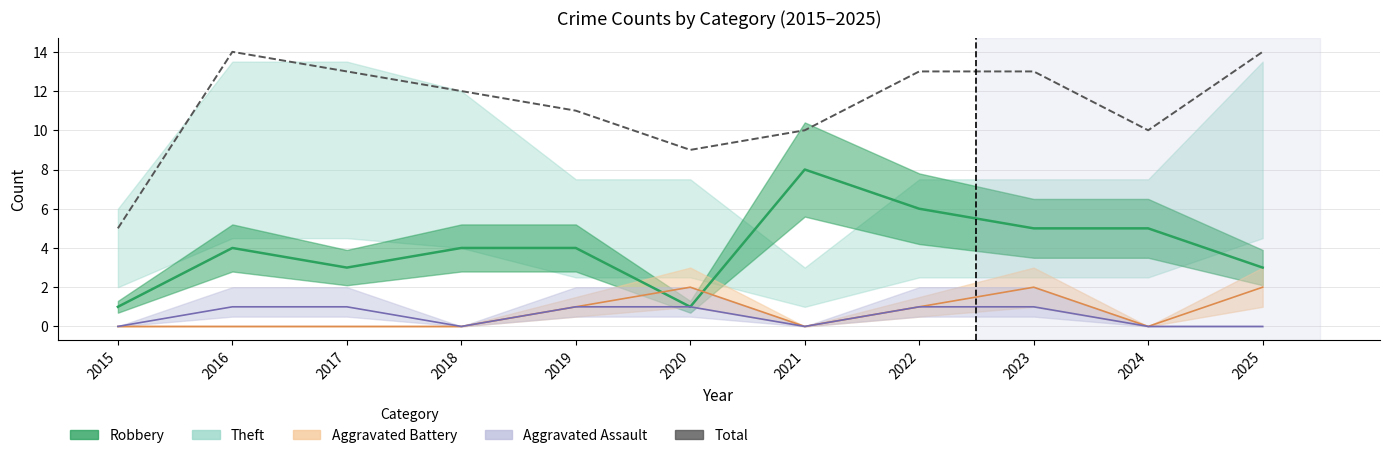

Between 2015 and 2021, which is larger?

2021